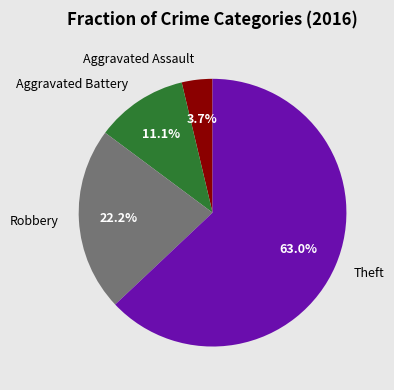

Which category accounts for the majority?

Theft